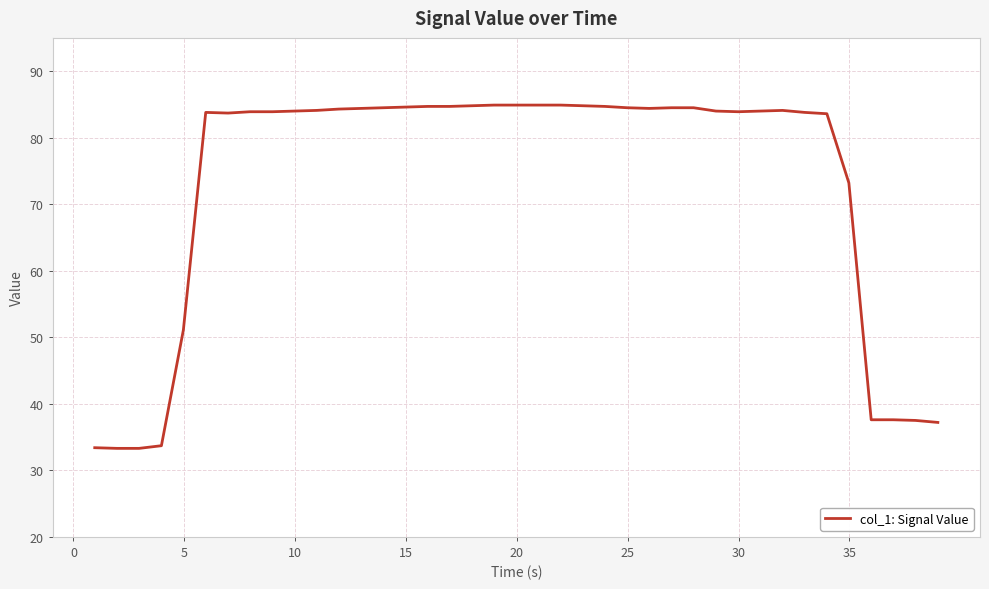

What is the maximum value shown in the chart?

84.9